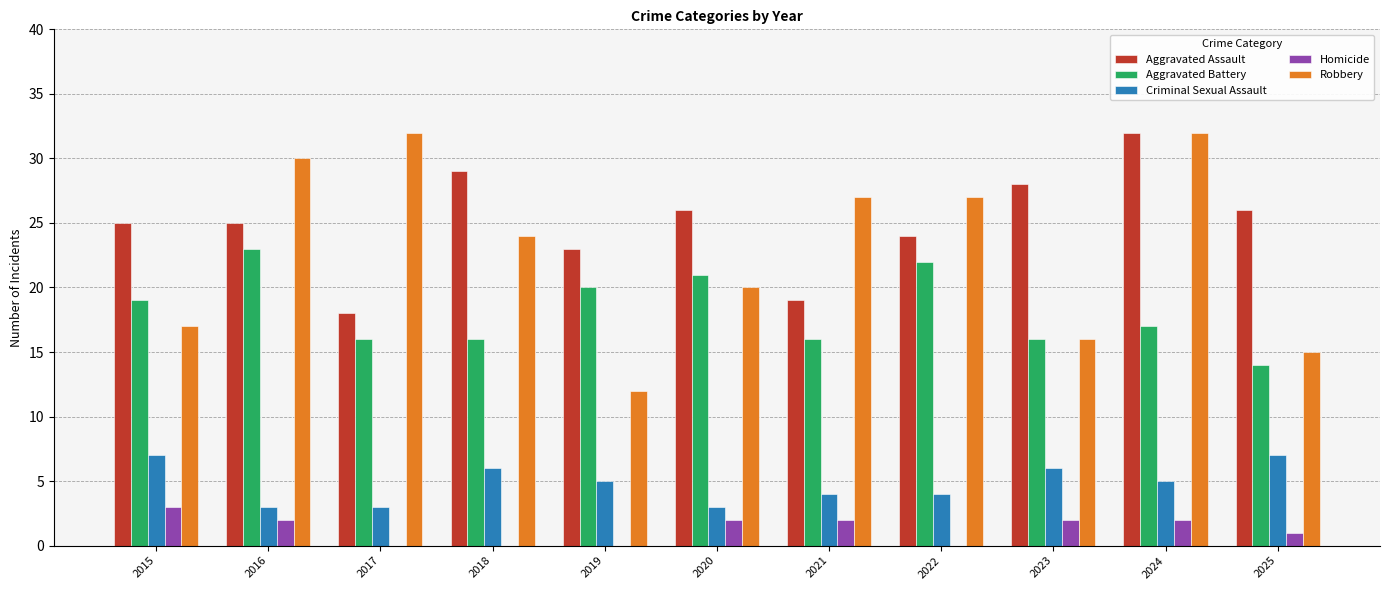

At which category is the sum across all series the highest?

2024